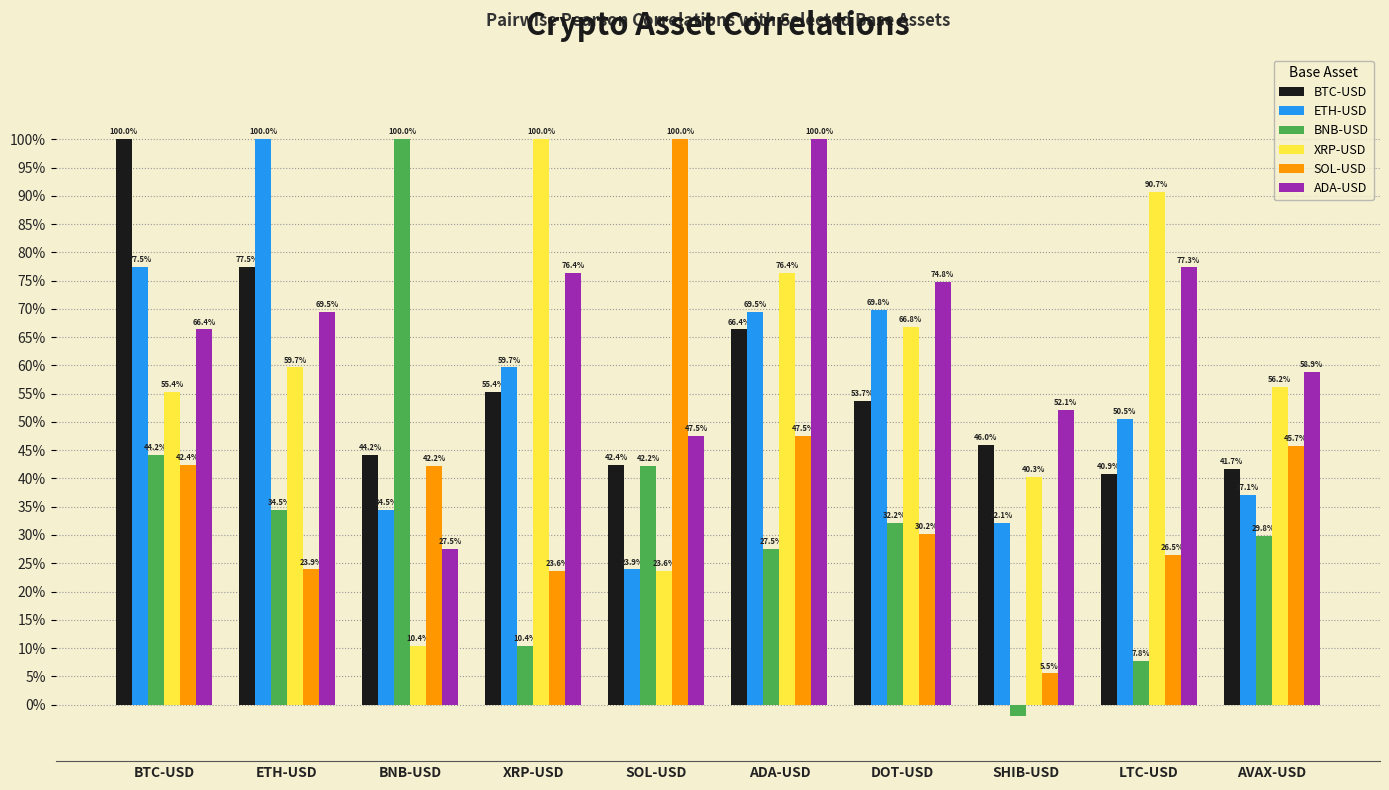

The value of BTC-USD at DOT-USD is 0.5. True or false?

True